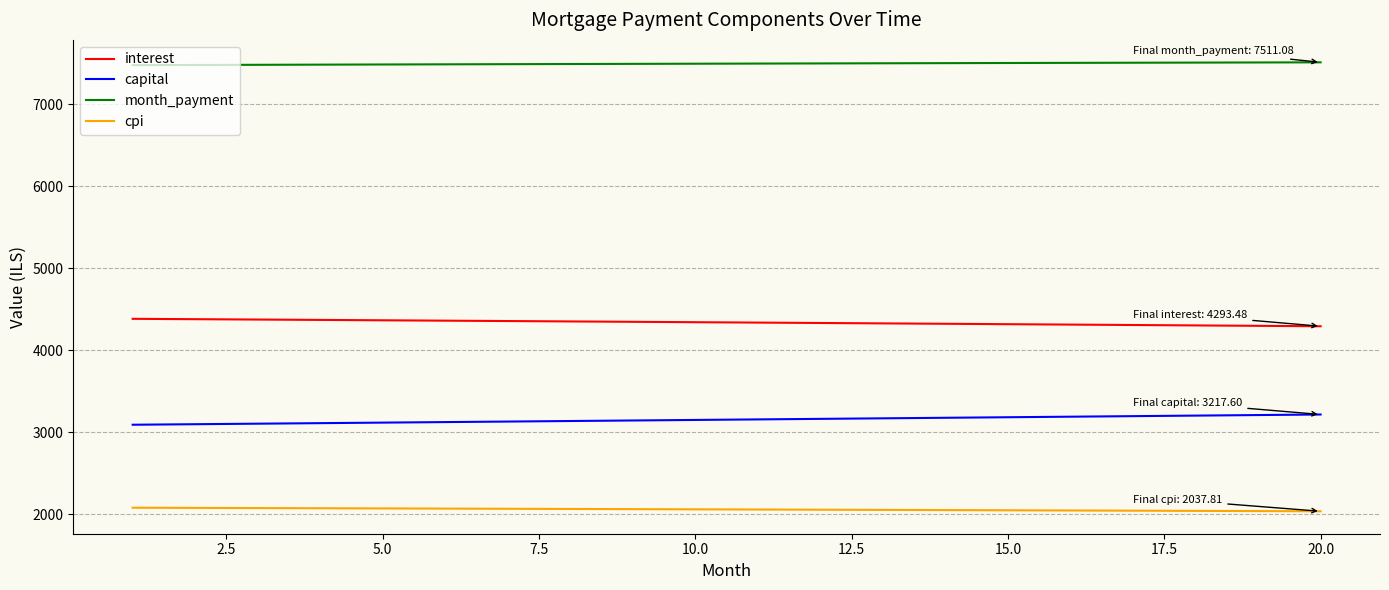

Rank the series by their average value, from lowest to highest.

cpi, capital, interest, month_payment